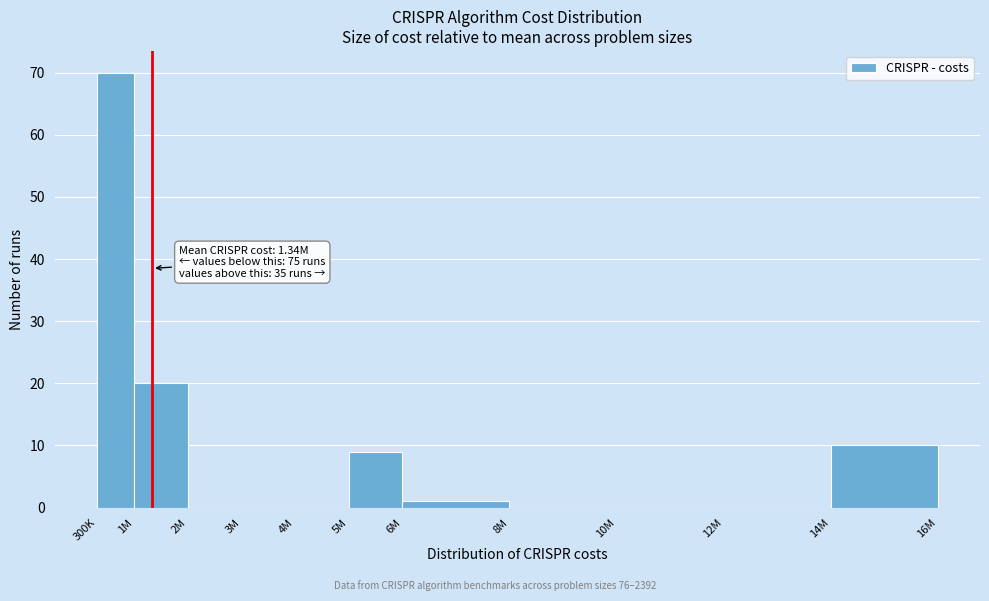

Reading left to right, transcribe all the data shown in this chart.

300K=70	1M=20	2M=0	3M=0	4M=0	5M=9	6M=1	8M=0	10M=0	12M=0	14M=10